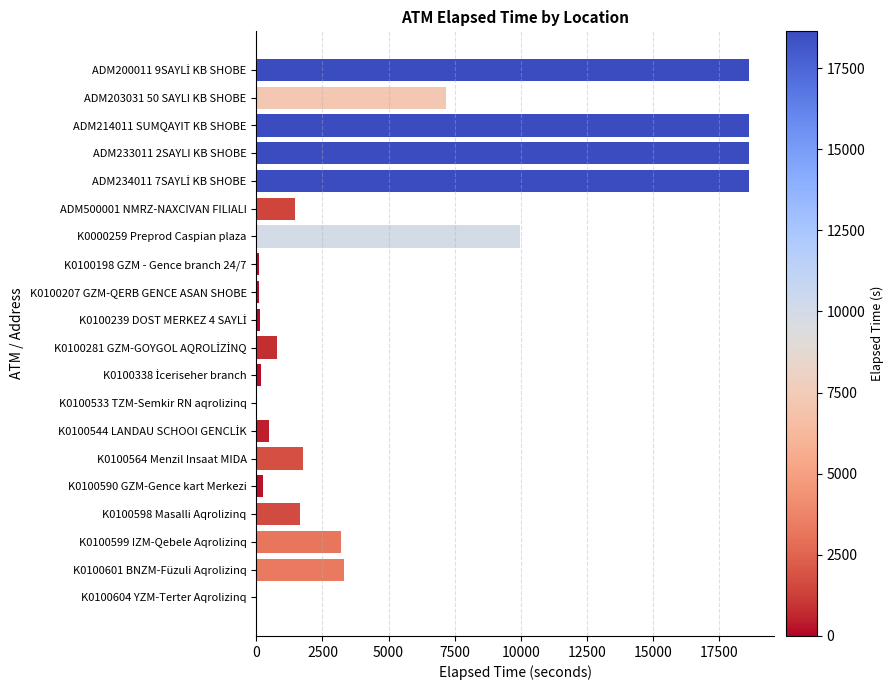

Is it true that the value at K0100599 IZM-Qebele Aqrolizinq is 3196?

True